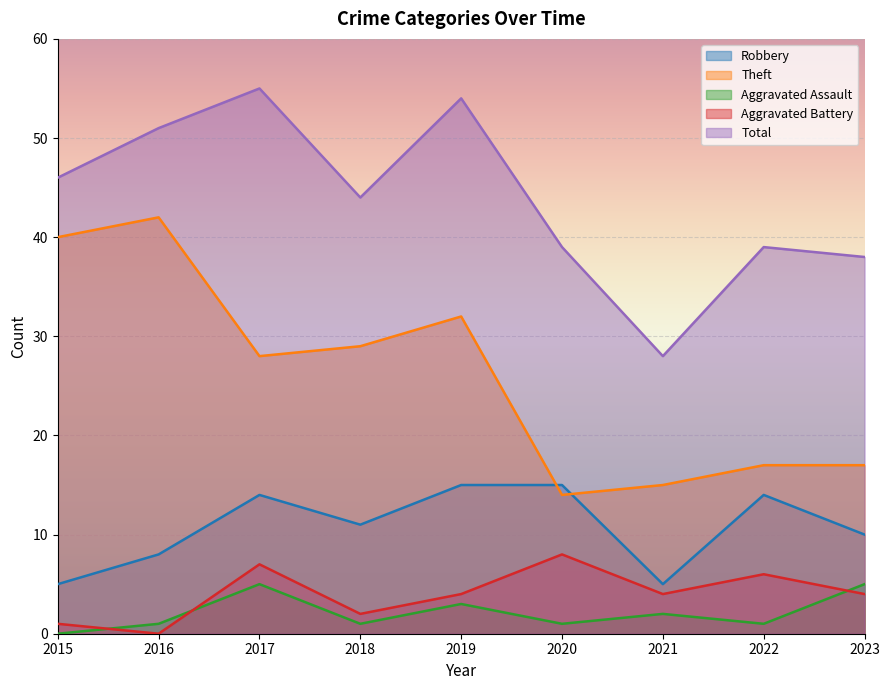

Between 2021 and 2023, which series saw the biggest shift?

Total